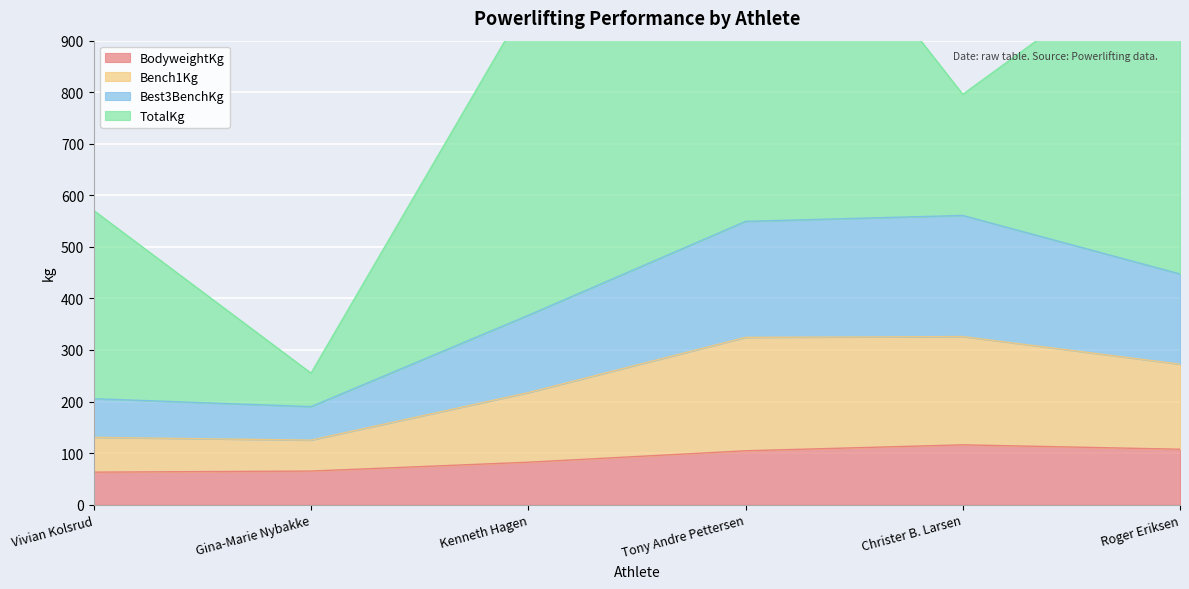

The value of BodyweightKg at Roger Eriksen is 31.2. True or false?

False